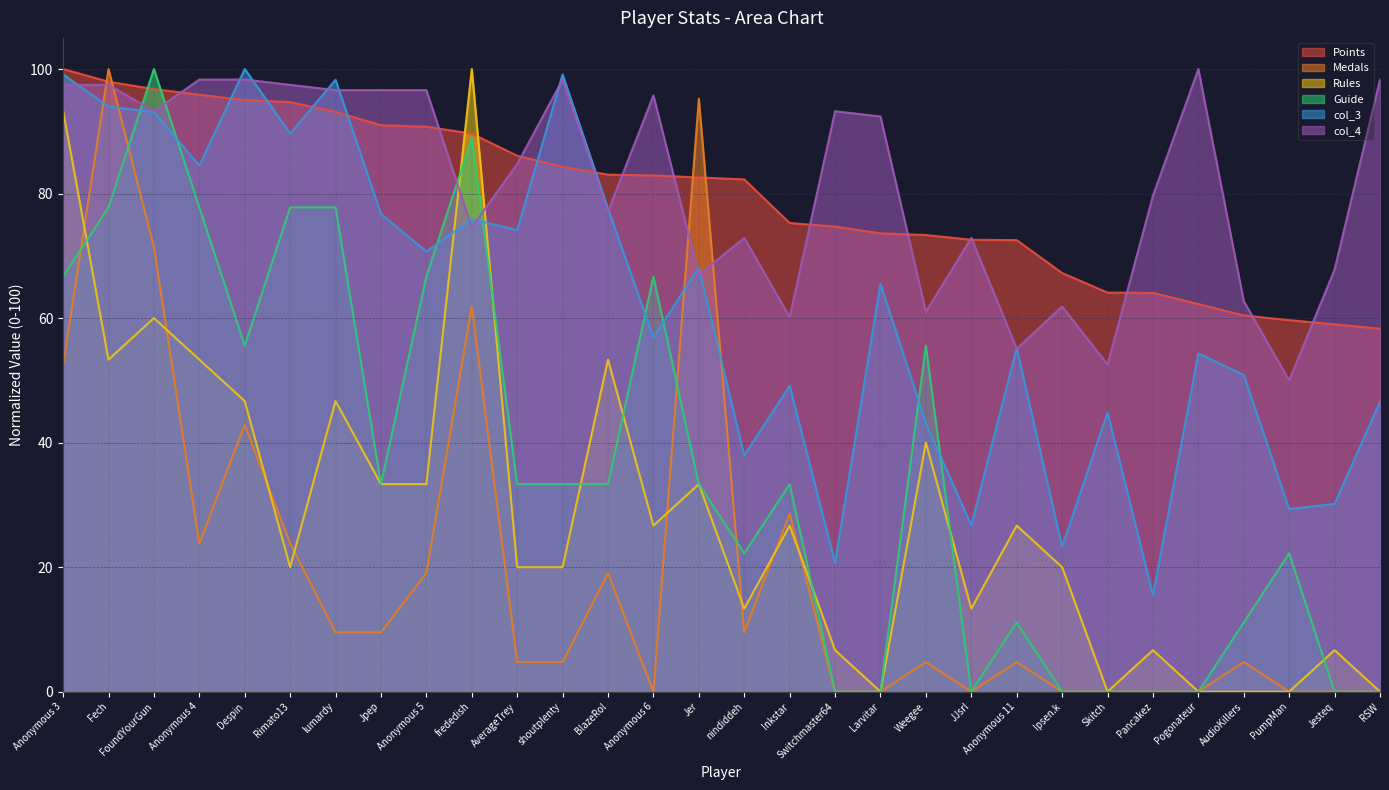

Reading left to right, list all the values displayed in this chart.

Points: 100.0	98.0	96.8	95.9	95.0	94.7	93.1	91.0	90.7	89.6	86.1	84.3	83.0	82.9	82.6	82.3	75.3	74.7	73.6	73.3	72.6	72.5	67.2	64.1	64.0	62.3	60.4	59.7	59.0	58.3
Medals: 52.4	100.0	71.4	23.8	42.9	23.8	9.5	9.5	19.0	61.9	4.8	4.8	19.0	0.0	95.2	9.5	28.6	0.0	0.0	4.8	0.0	4.8	0.0	0.0	0.0	0.0	4.8	0.0	0.0	0.0
Rules: 93.3	53.3	60.0	53.3	46.7	20.0	46.7	33.3	33.3	100.0	20.0	20.0	53.3	26.7	33.3	13.3	26.7	6.7	0.0	40.0	13.3	26.7	20.0	0.0	6.7	0.0	0.0	0.0	6.7	0.0
Guide: 66.7	77.8	100.0	77.8	55.6	77.8	77.8	33.3	66.7	88.9	33.3	33.3	33.3	66.7	33.3	22.2	33.3	0.0	0.0	55.6	0.0	11.1	0.0	0.0	0.0	0.0	11.1	22.2	0.0	0.0
col_3: 99.1	94.0	93.1	84.5	100.0	89.7	98.3	76.7	70.7	75.9	74.1	99.1	77.6	56.9	68.1	37.9	49.1	20.7	65.5	43.1	26.7	55.2	23.3	44.8	15.5	54.3	50.9	29.3	30.2	46.6
col_4: 97.5	97.5	93.2	98.3	98.3	97.5	96.6	96.6	96.6	74.6	84.7	98.3	77.1	95.8	66.9	72.9	60.2	93.2	92.4	61.0	72.9	55.1	61.9	52.5	79.7	100.0	62.7	50.0	67.8	98.3